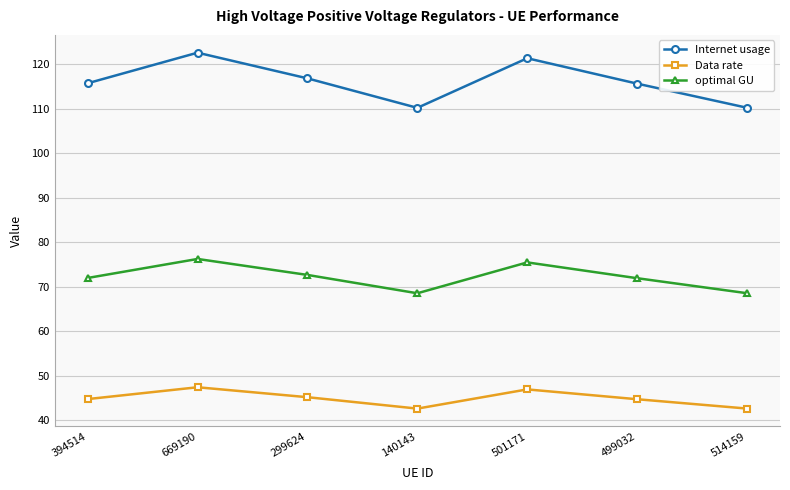

What is the label of the 1st point from the right?

514159